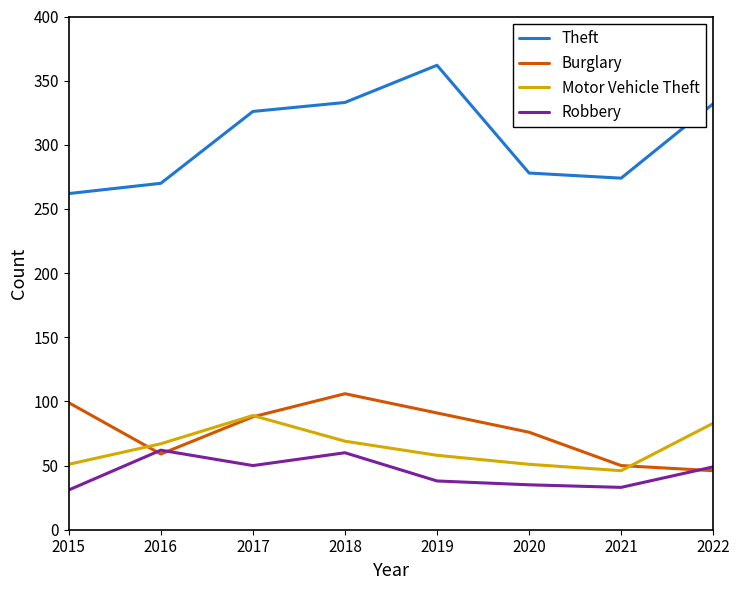

What is the total value across all series at 2019?

549